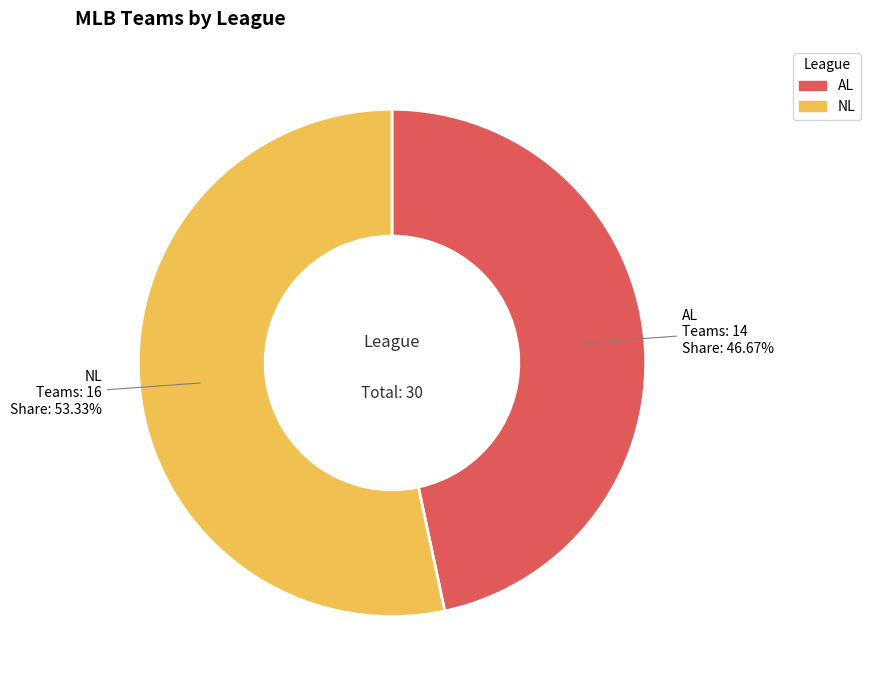

What is the majority slice?

NL